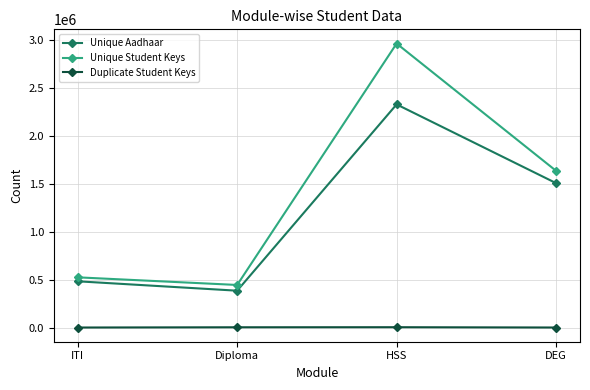

Which category has the highest value across all series?

HSS